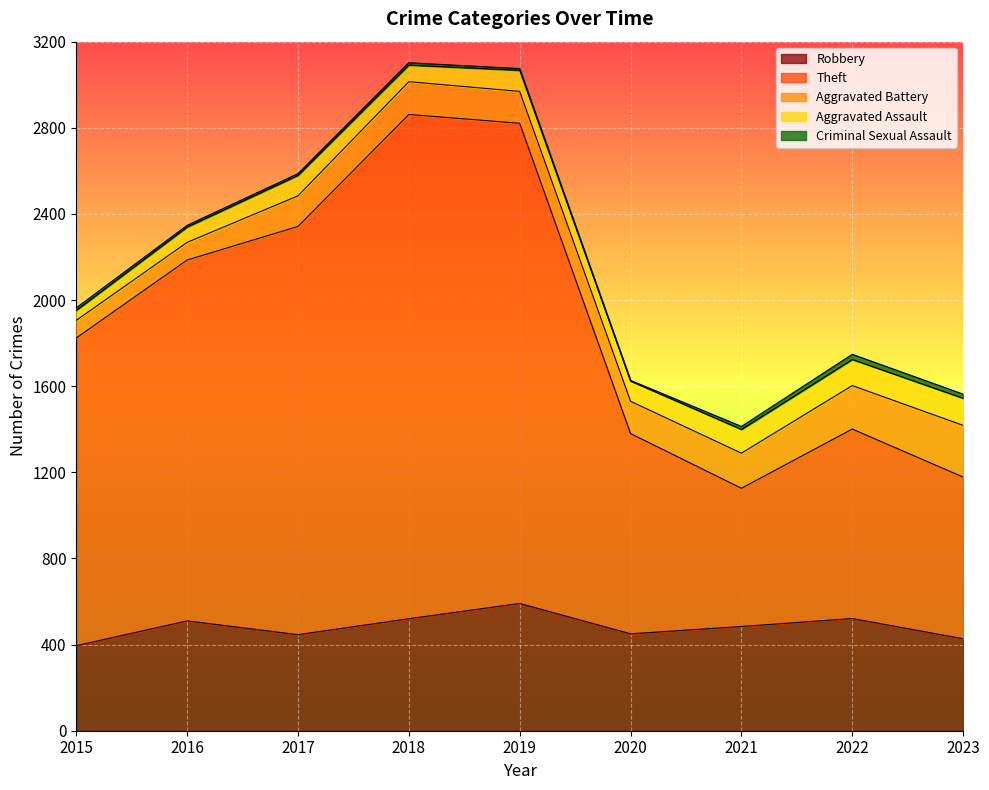

At 2017, list the series in order from smallest to largest.

Criminal Sexual Assault, Aggravated Assault, Aggravated Battery, Robbery, Theft